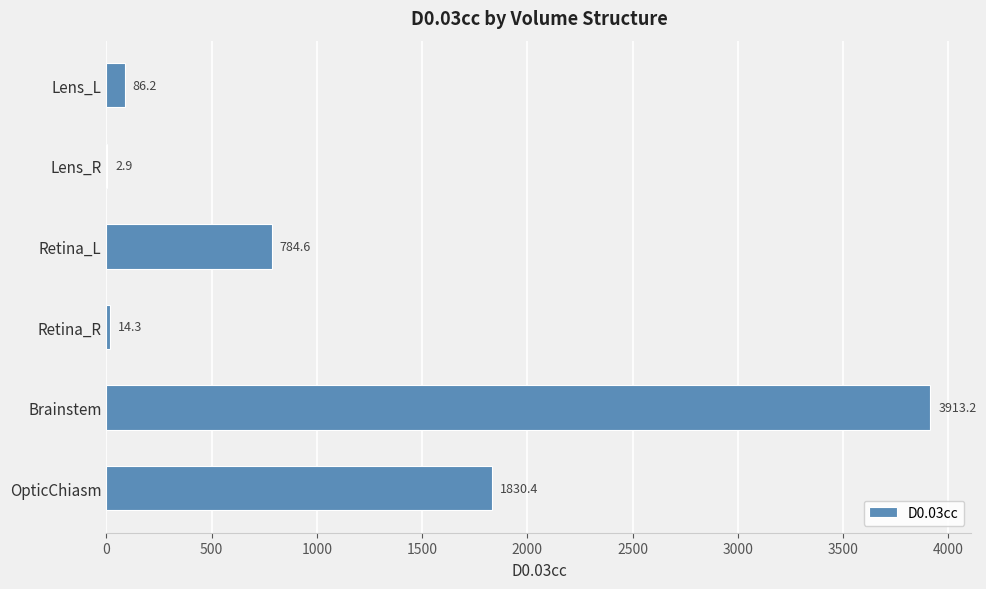

At which label is the value closest to 1958?

OpticChiasm